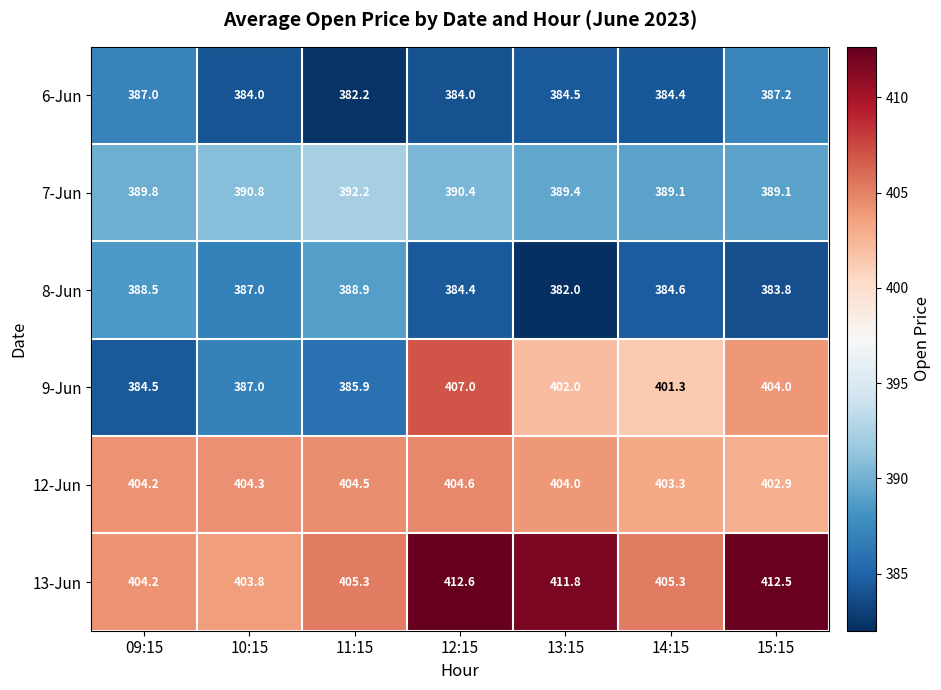

What is the greatest value displayed?

412.6